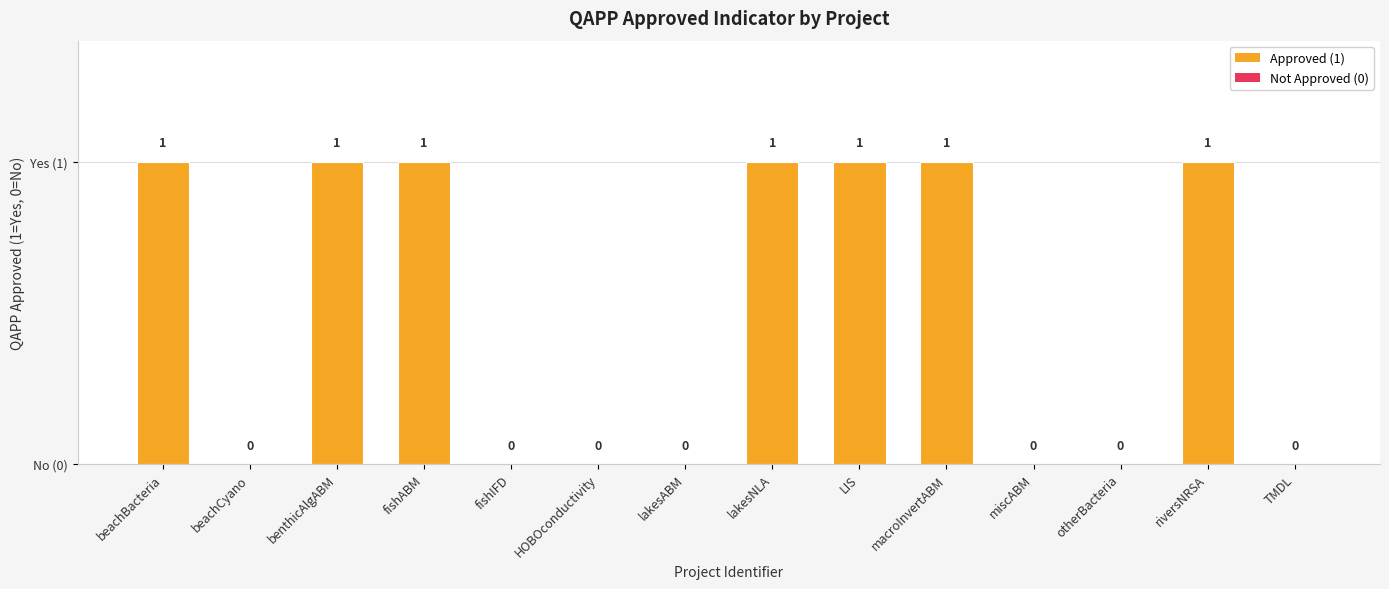

Are the bars horizontal?

No